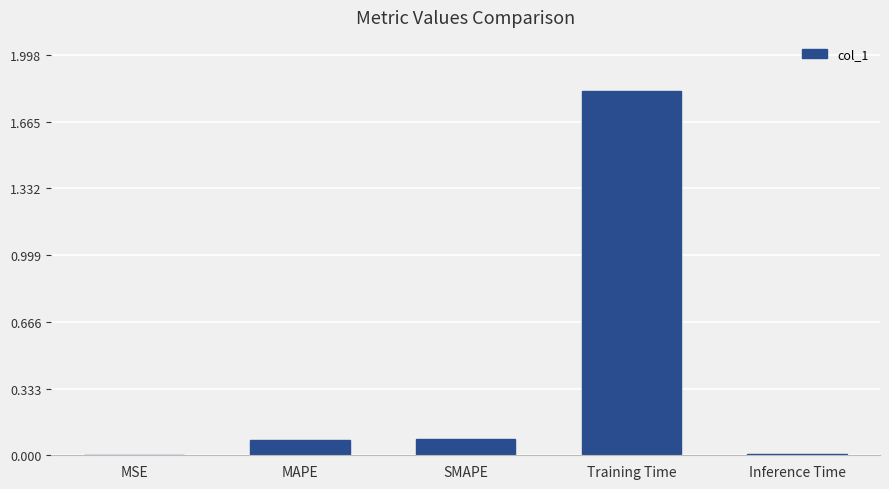

What is the sum of all values?

2.0